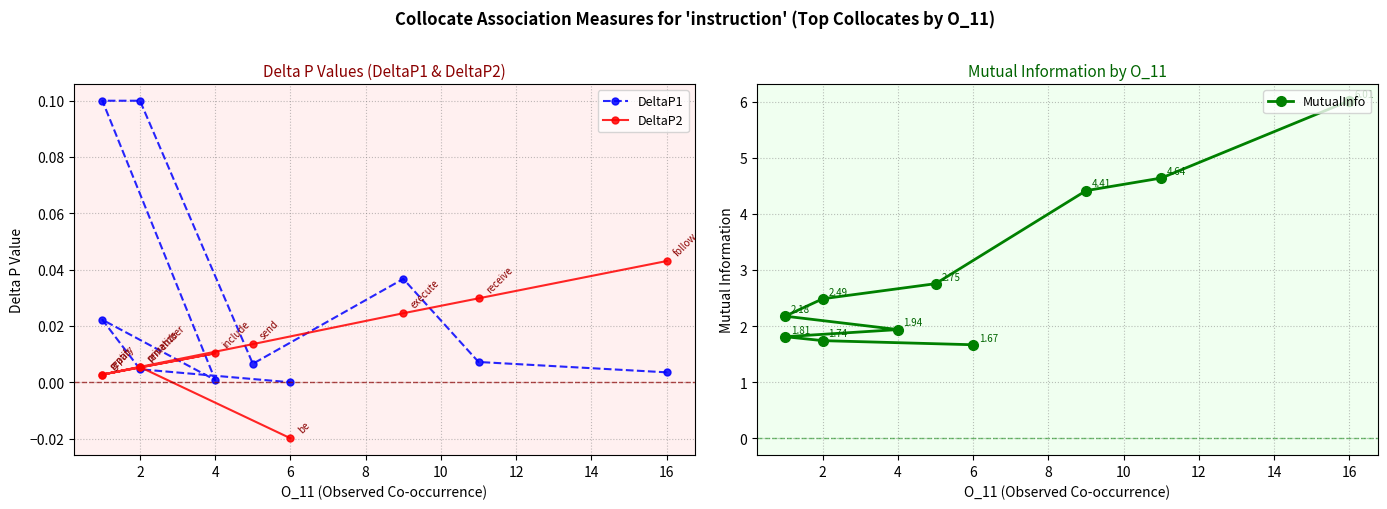

In DeltaP1, how many points are higher than both neighbors (excluding endpoints)?

3